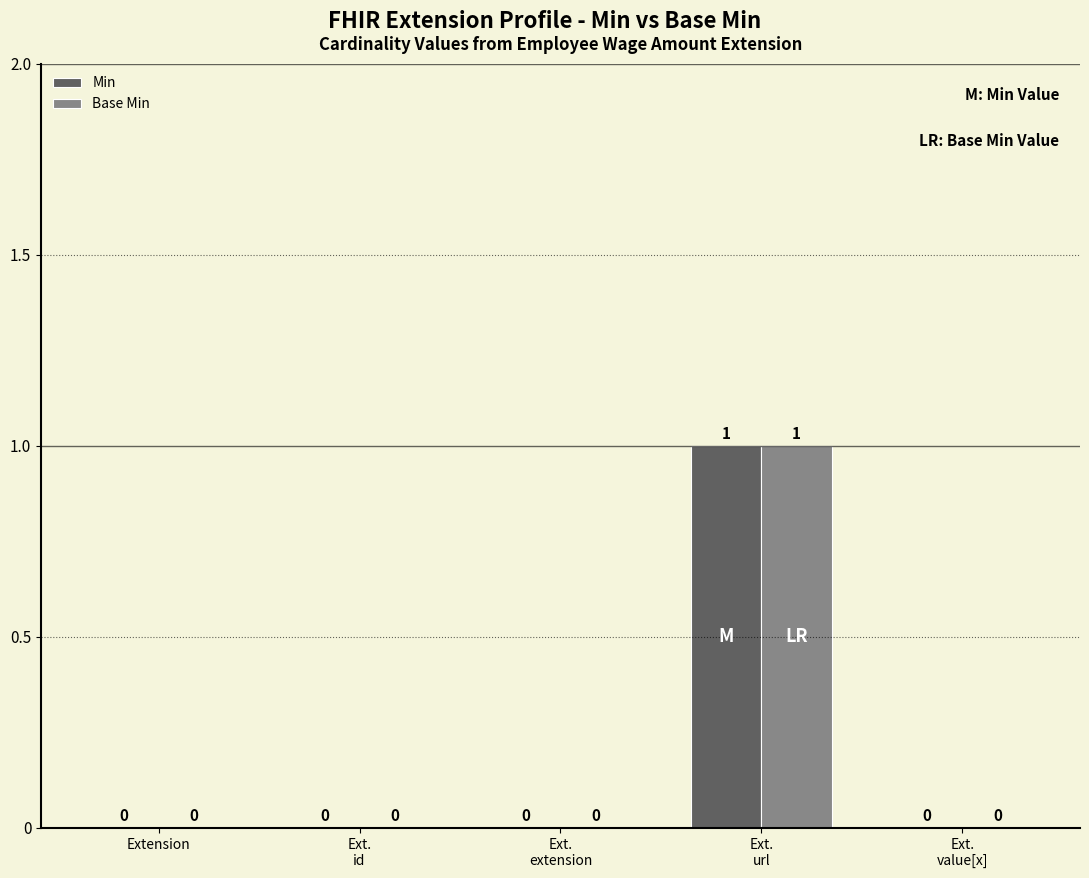

True or false: Base Min has a value of 0 at Extension.

True